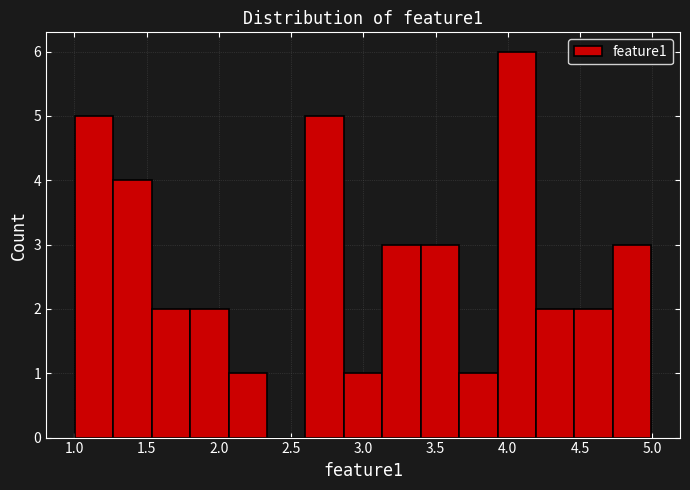

What is the height of the bar covering 3.95 to 4.20 on the x-axis? Neither the bar edges nor the heights are printed on the chart, so give them approximately, as read against the axes.

6